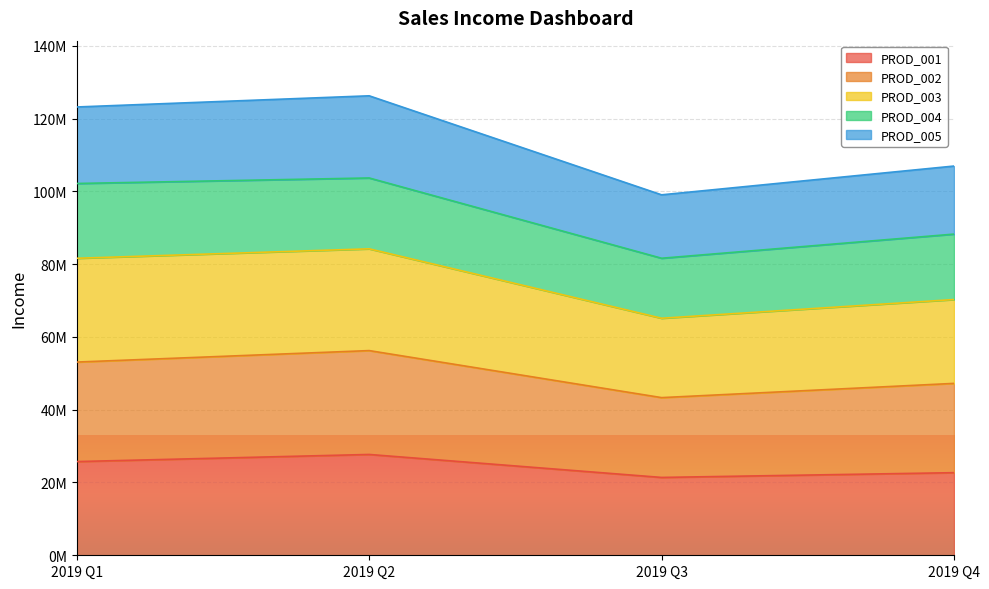

Does the chart display data point markers on the line(s)?

No